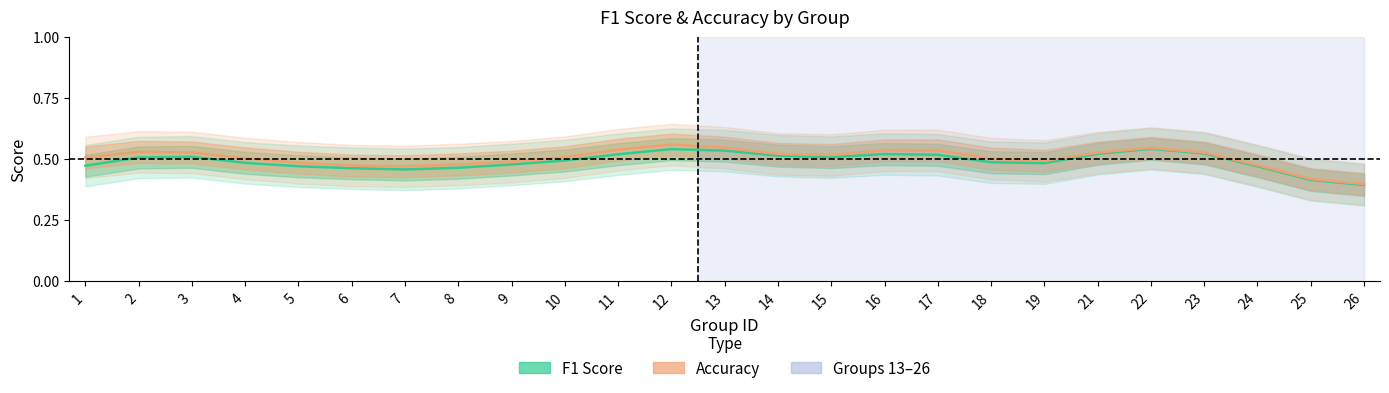

What is the difference between the maximum and minimum values in the Accuracy series?

0.2